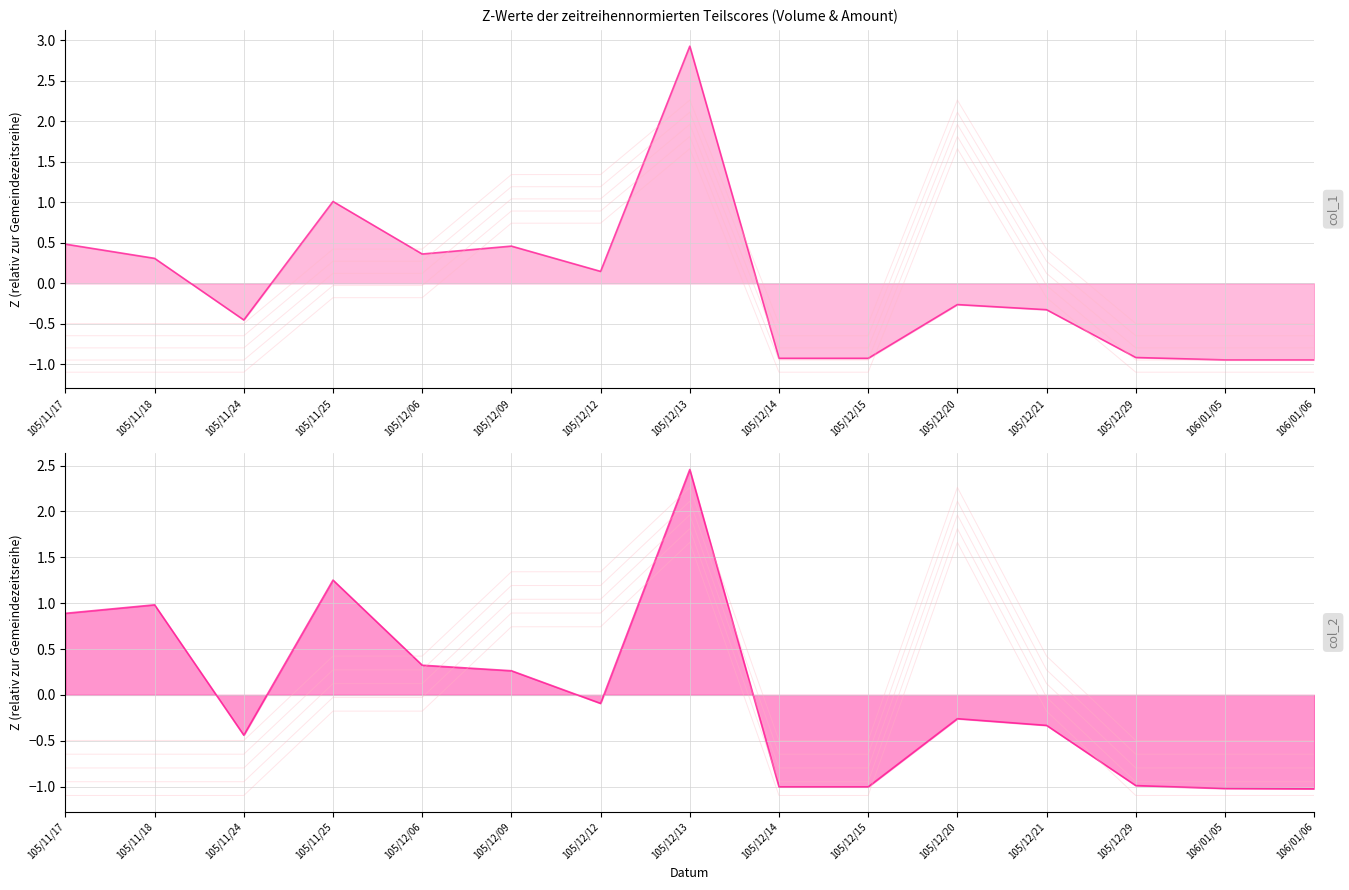

Rank the series by their average value, from highest to lowest.

col_1, col_2